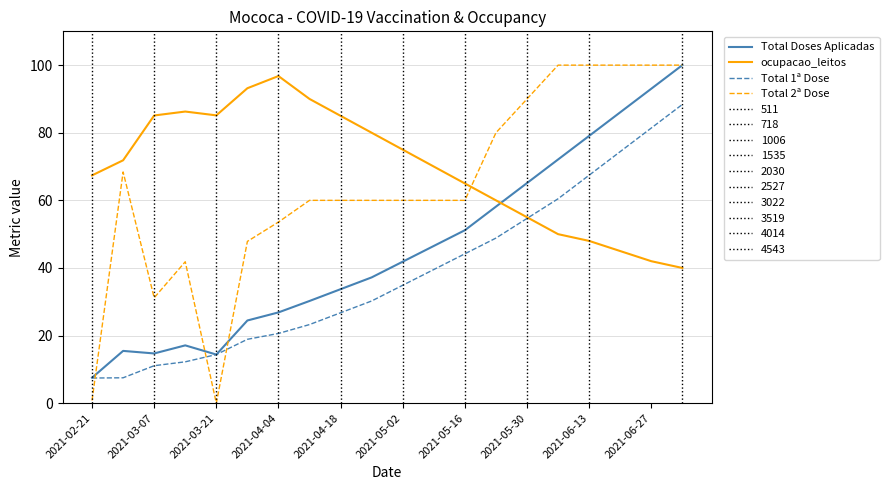

At which category is the sum across all series the highest?

19